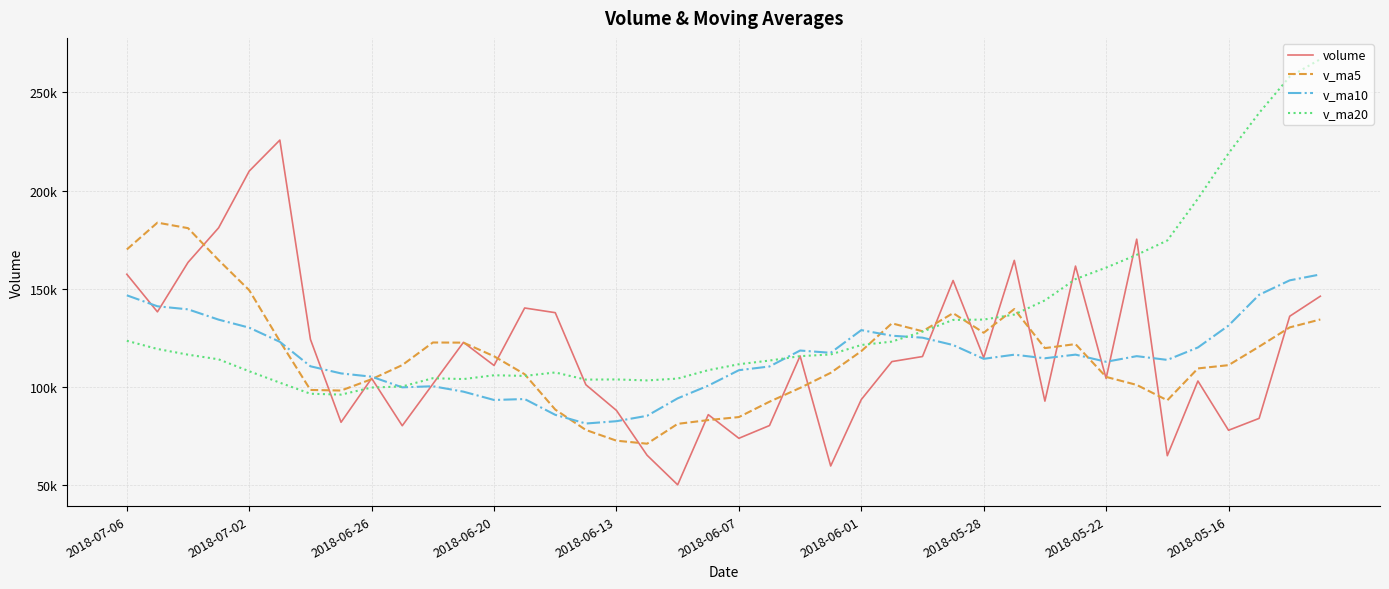

Where does the v_ma20 series first go above 116487?

2018-07-06